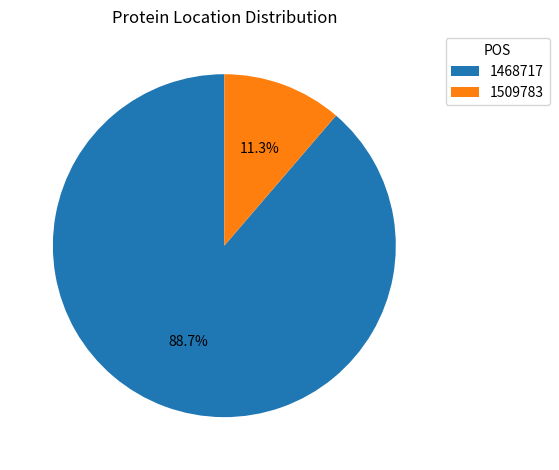

To the nearest percent, what is the difference between the 1509783 and 1468717 slice percentages?

77%